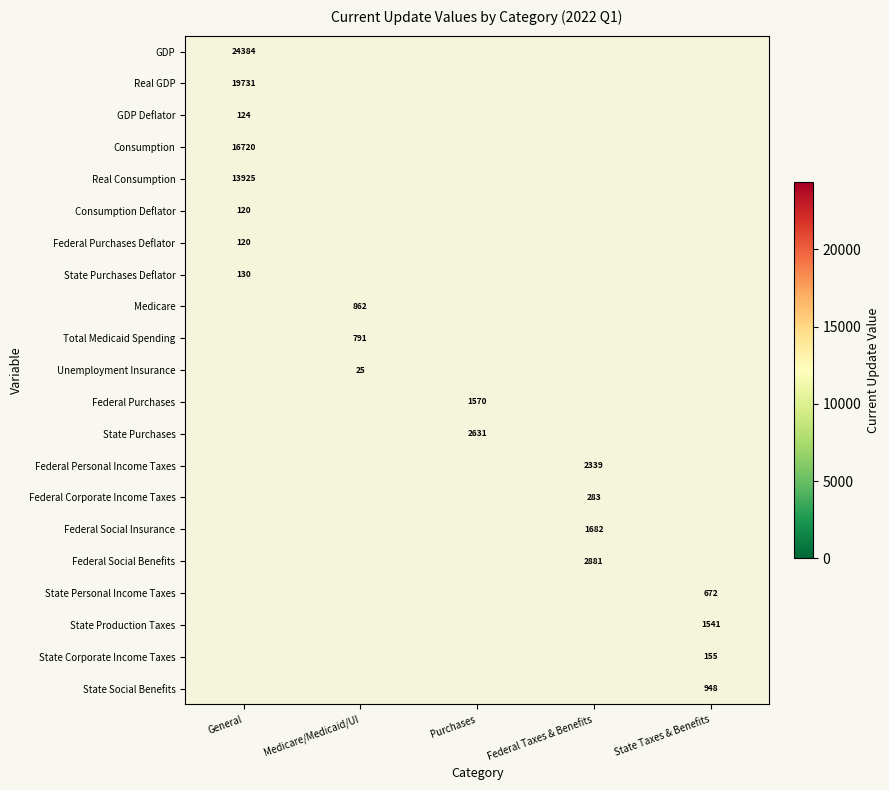

The value of State Corporate Income Taxes at State Taxes & Benefits is 265.0. True or false?

False